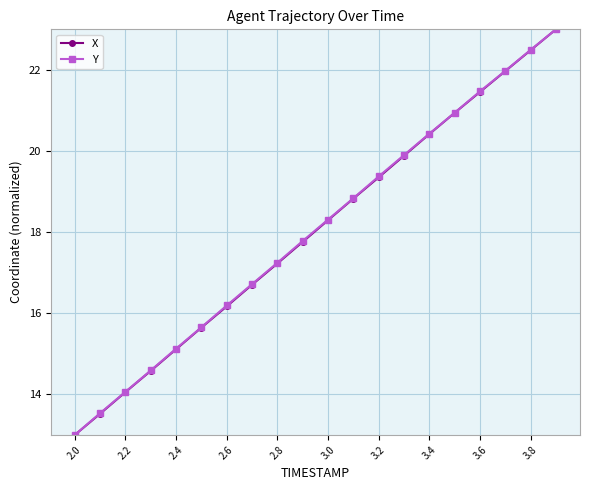

What is the average value of the X series?

18.0